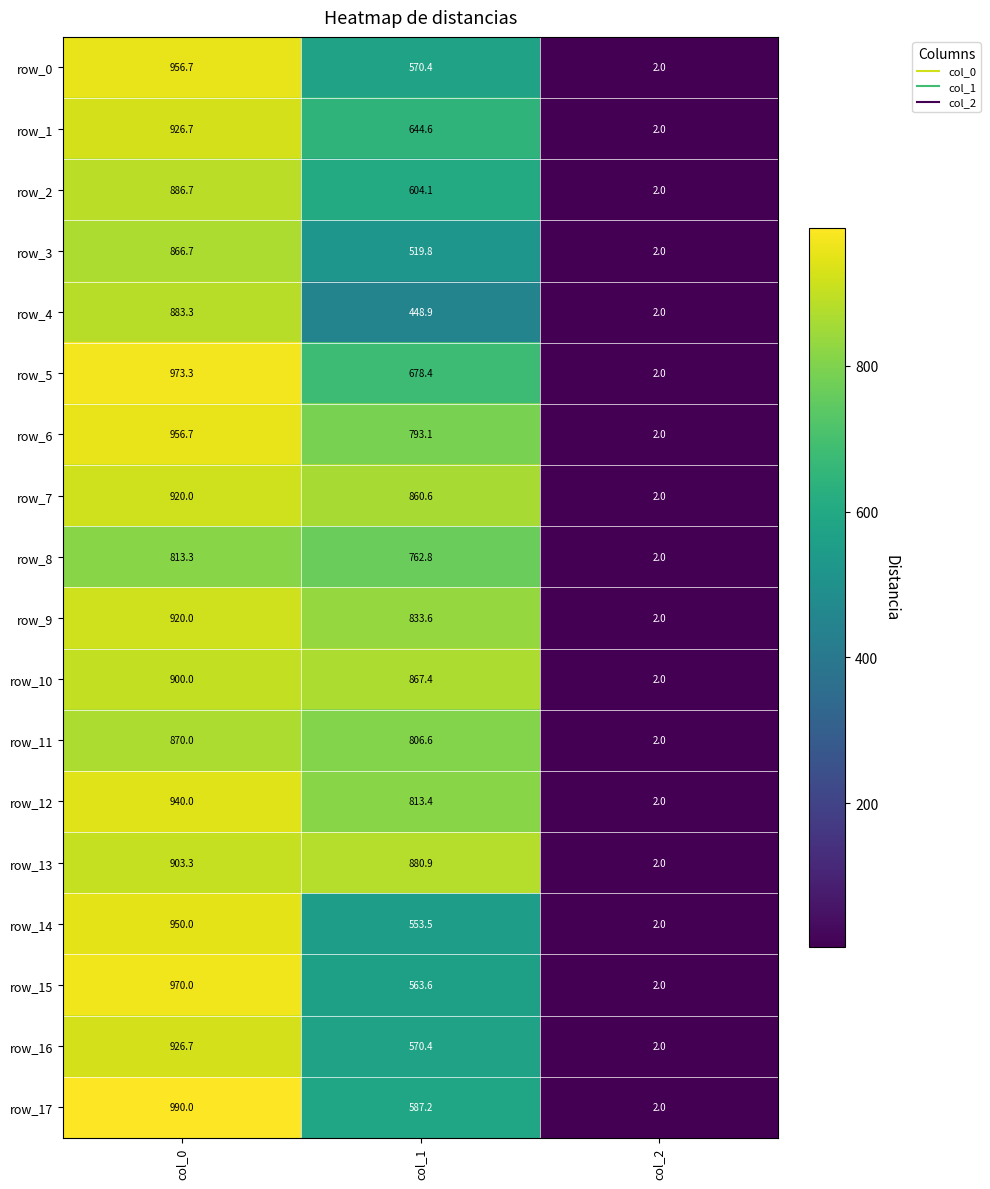

Which category has the lowest value across all series?

col_2